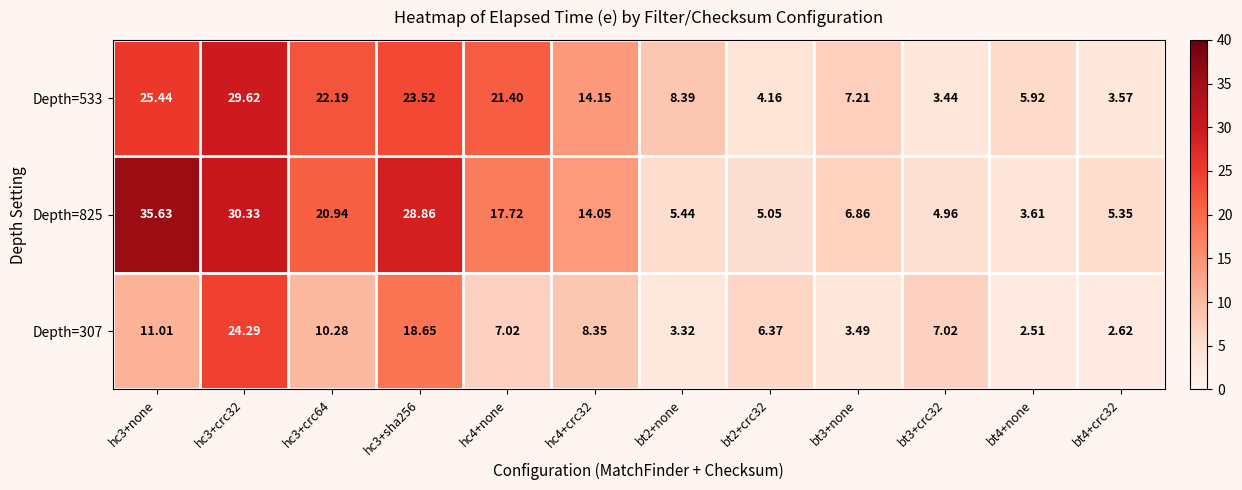

Reading right to left, what are all the values shown in this chart?

Depth=533: bt4+crc32=3.6	bt4+none=5.9	bt3+crc32=3.4	bt3+none=7.2	bt2+crc32=4.2	bt2+none=8.4	hc4+crc32=14.2	hc4+none=21.4	hc3+sha256=23.5	hc3+crc64=22.2	hc3+crc32=29.6	hc3+none=25.4
Depth=825: bt4+crc32=5.3	bt4+none=3.6	bt3+crc32=5.0	bt3+none=6.9	bt2+crc32=5.0	bt2+none=5.4	hc4+crc32=14.1	hc4+none=17.7	hc3+sha256=28.9	hc3+crc64=20.9	hc3+crc32=30.3	hc3+none=35.6
Depth=307: bt4+crc32=2.6	bt4+none=2.5	bt3+crc32=7.0	bt3+none=3.5	bt2+crc32=6.4	bt2+none=3.3	hc4+crc32=8.3	hc4+none=7.0	hc3+sha256=18.6	hc3+crc64=10.3	hc3+crc32=24.3	hc3+none=11.0